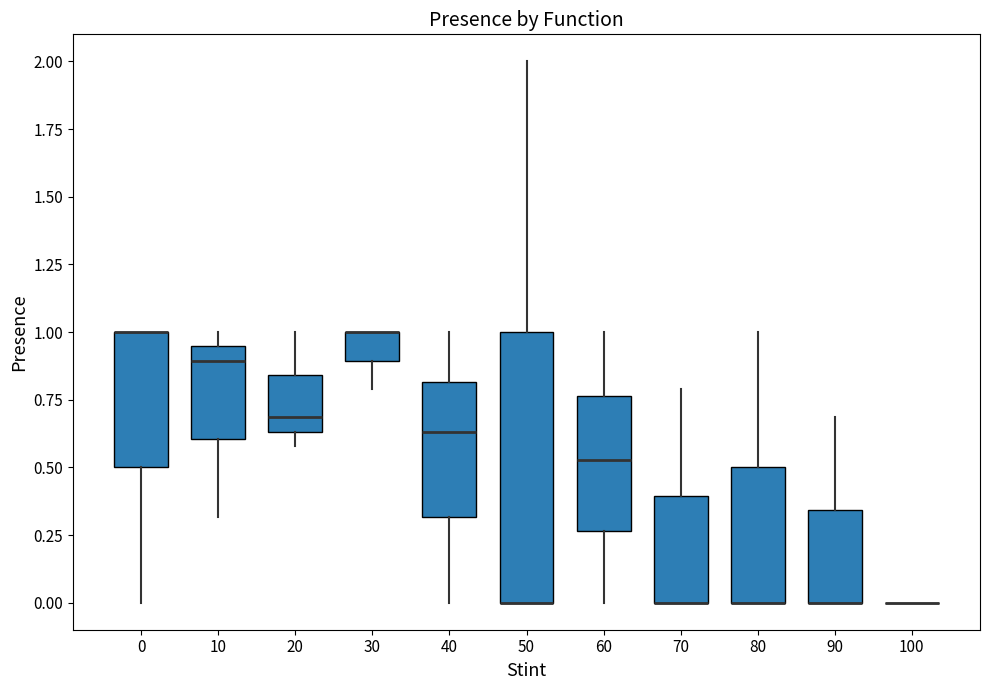

Reading left to right, read every box against the y-axis: the position of its median line, the range the box covers, and the ends of its whiskers. The values are not printed on the chart, so give them approximately, as read against the axis.

0: median 1.00 (drawn on the box's upper edge), box 0.50 to 1.00, whiskers 0.00 to 1.00
10: median 0.90, box 0.60 to 0.95, whiskers 0.30 to 1.00
20: median 0.70, box 0.65 to 0.85, whiskers 0.60 to 1.00
30: median 1.00 (drawn on the box's upper edge), box 0.90 to 1.00, whiskers 0.80 to 1.00
40: median 0.65, box 0.30 to 0.80, whiskers 0.00 to 1.00
50: median 0.00 (drawn on the box's lower edge), box 0.00 to 1.00, whiskers 0.00 to 2.00
60: median 0.55, box 0.25 to 0.75, whiskers 0.00 to 1.00
70: median 0.00 (drawn on the box's lower edge), box 0.00 to 0.40, whiskers 0.00 to 0.80
80: median 0.00 (drawn on the box's lower edge), box 0.00 to 0.50, whiskers 0.00 to 1.00
90: median 0.00 (drawn on the box's lower edge), box 0.00 to 0.35, whiskers 0.00 to 0.70
100: box collapsed to a line at 0.00, whiskers 0.00 to 0.00